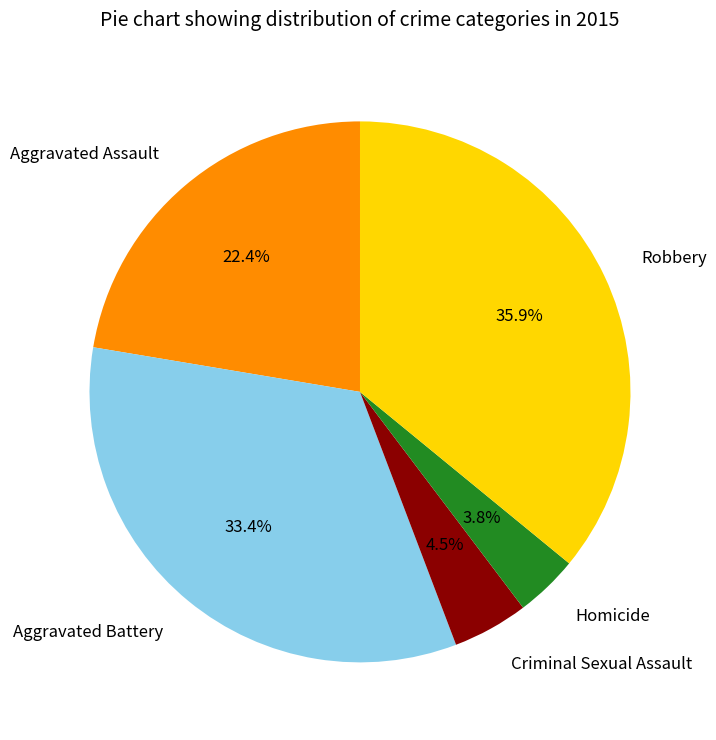

Combined, what portion of the pie is Aggravated Assault and Criminal Sexual Assault?

26.9%